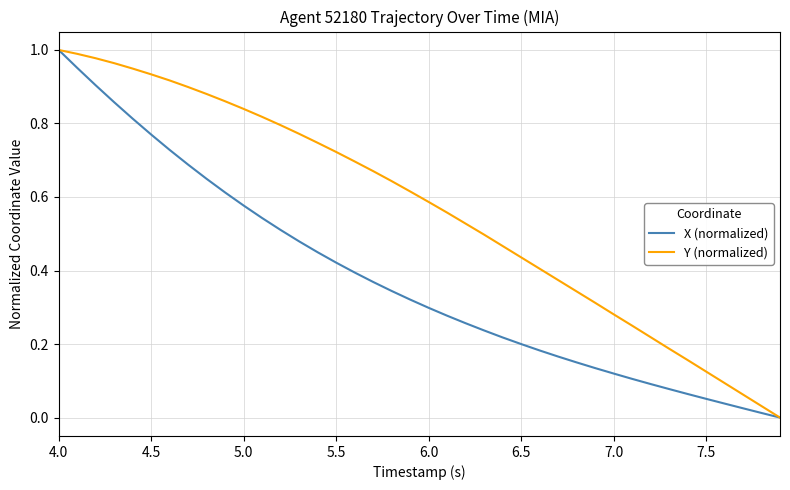

What is the sum of all Y (normalized) values?

22.6